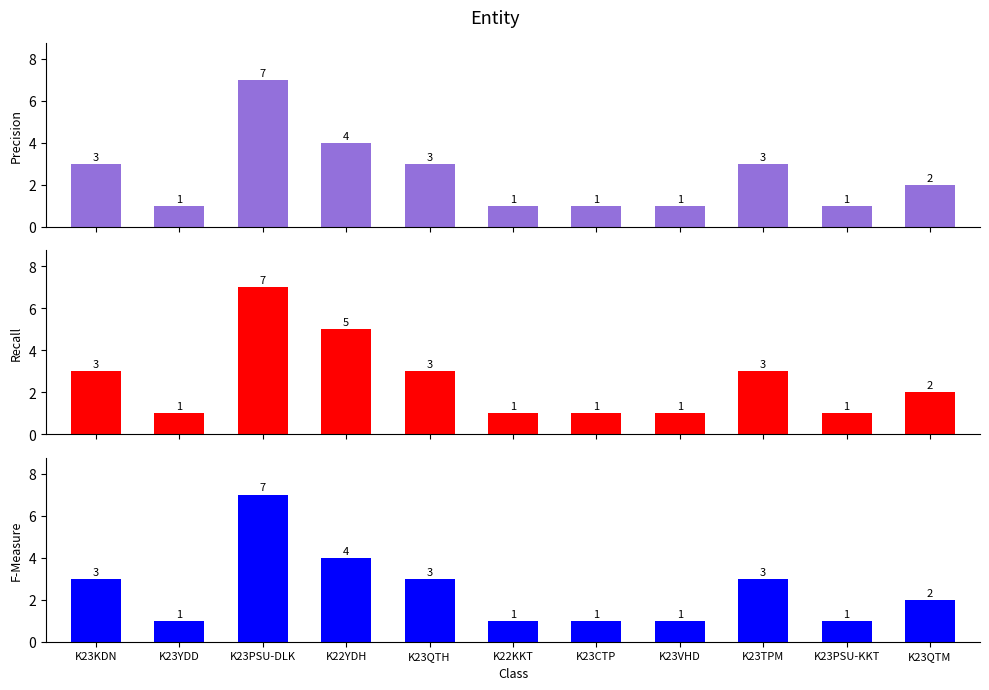

How many distinct data groups are displayed?

3